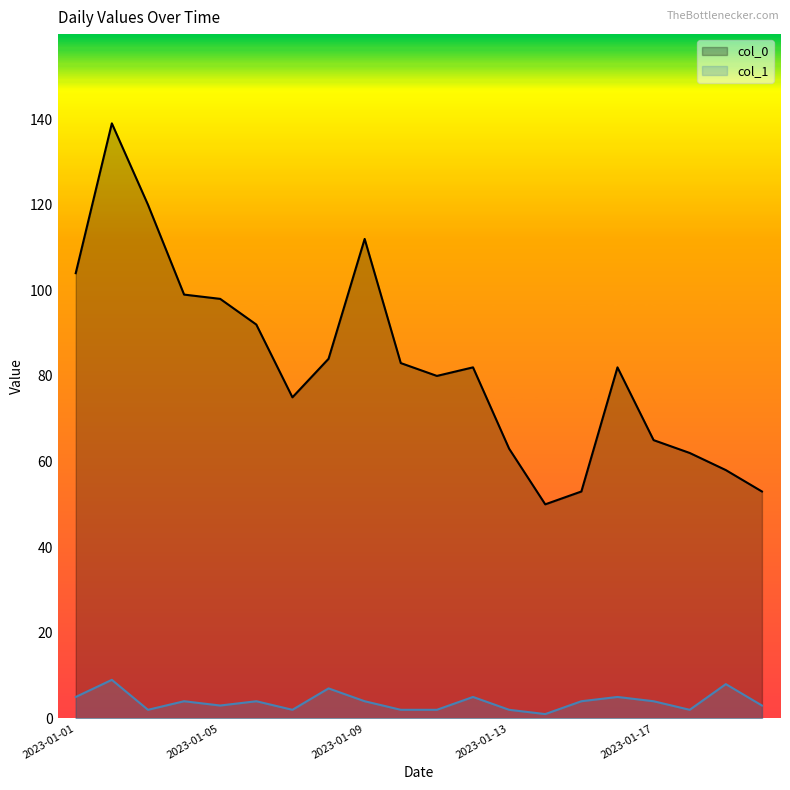

Reading left to right, transcribe all the data shown in this chart.

col_0: 104	139	120	99	98	92	75	84	112	83	80	82	63	50	53	82	65	62	58	53
col_1: 5	9	2	4	3	4	2	7	4	2	2	5	2	1	4	5	4	2	8	3